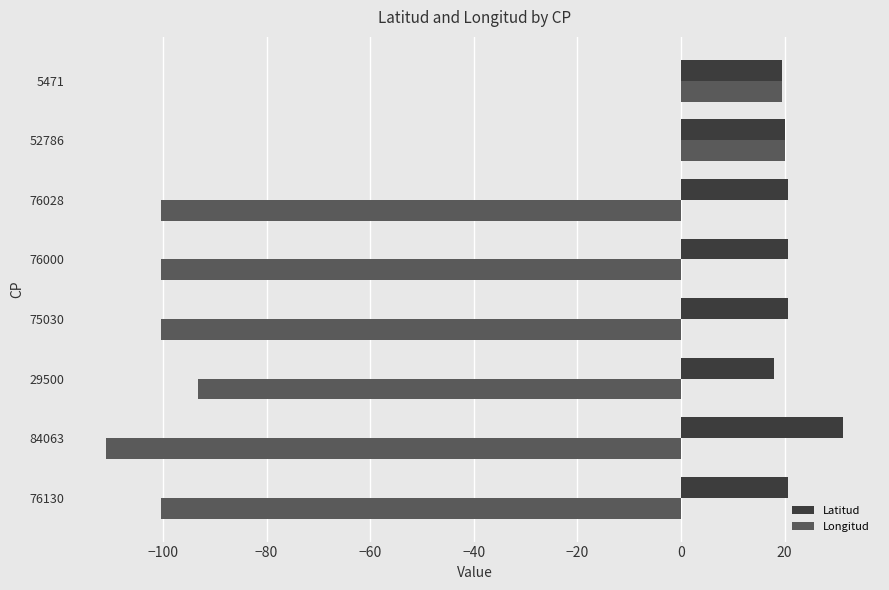

The value of Longitud at 29500 is -65.0. True or false?

False